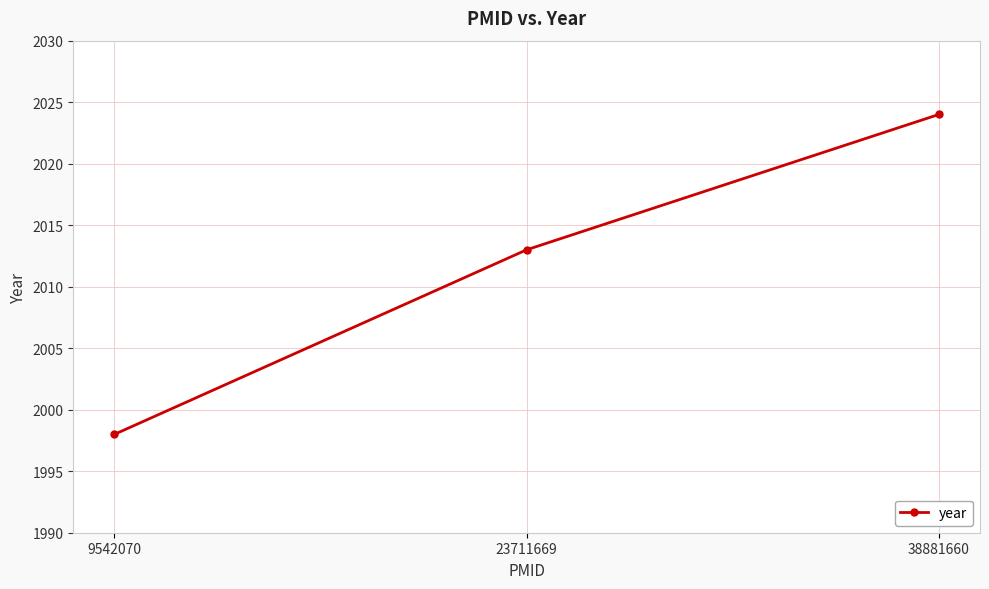

What is the ratio of the value at 23711669 to the value at 9542070?

1.0